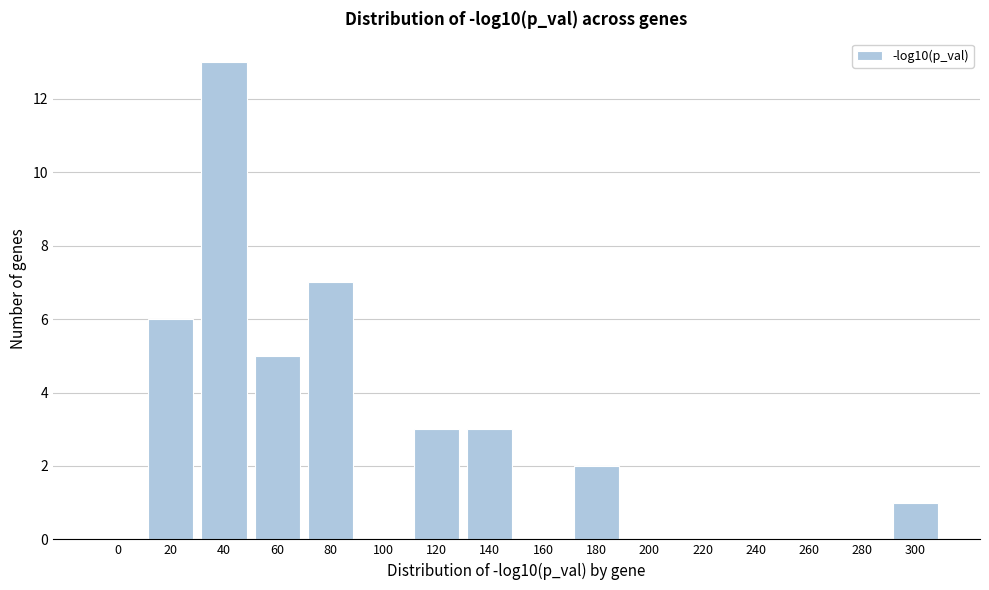

Reading left to right, what are all the values shown in this chart?

0=0	20=6	40=13	60=5	80=7	100=0	120=3	140=3	160=0	180=2	200=0	220=0	240=0	260=0	280=0	300=1